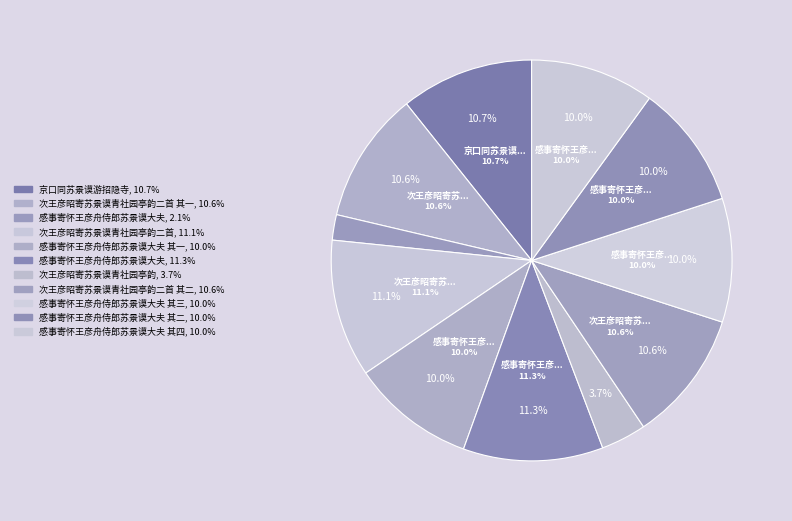

To the nearest percent, what portion does 感事寄怀王彦舟侍郎苏景谟大夫 represent?

2%